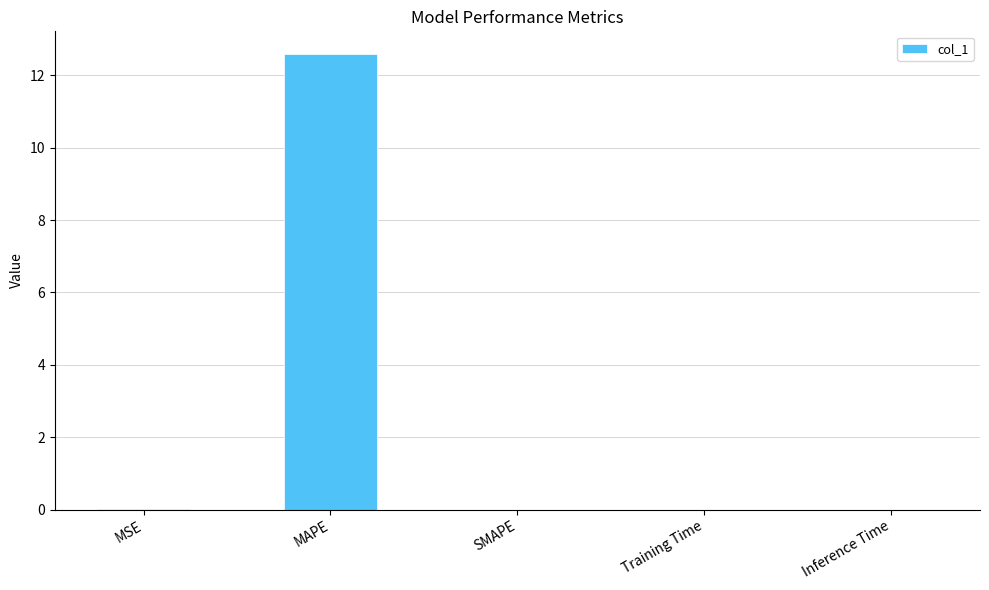

What is the difference between the values at SMAPE and MAPE?

12.6